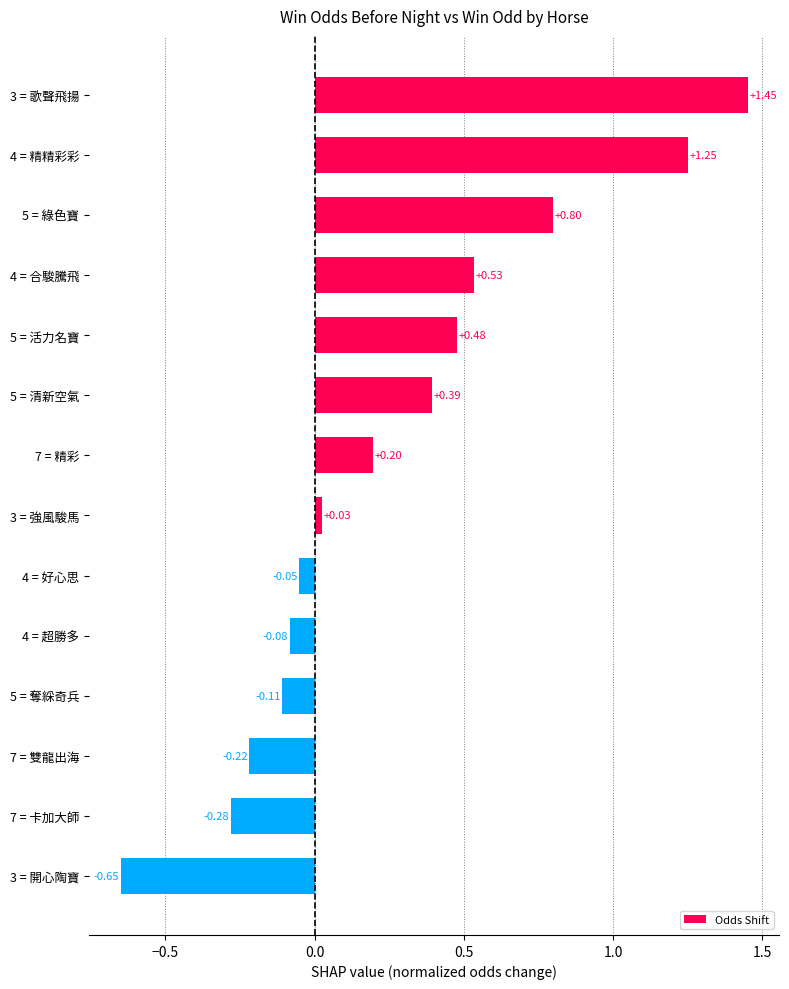

Which label corresponds to the largest value in the chart?

3 = 歌聲飛揚